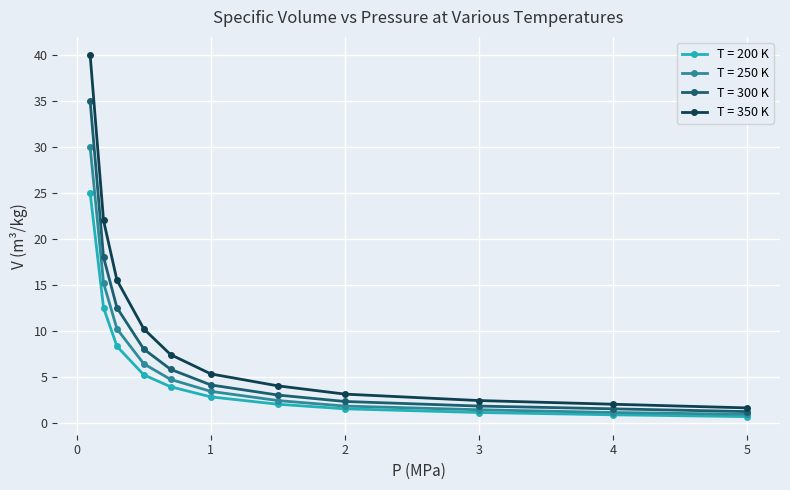

What is the sum of all T = 250 K values?

77.5